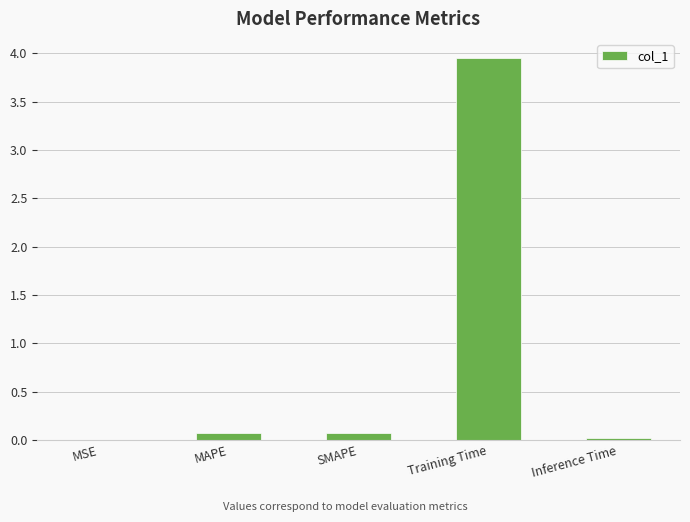

Which has a higher value, SMAPE or MSE?

SMAPE